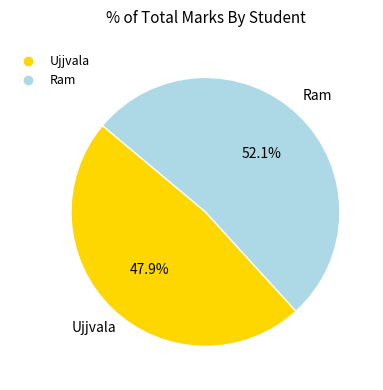

Approximately how many times larger is the value at Ujjvala compared to Ram?

0.9